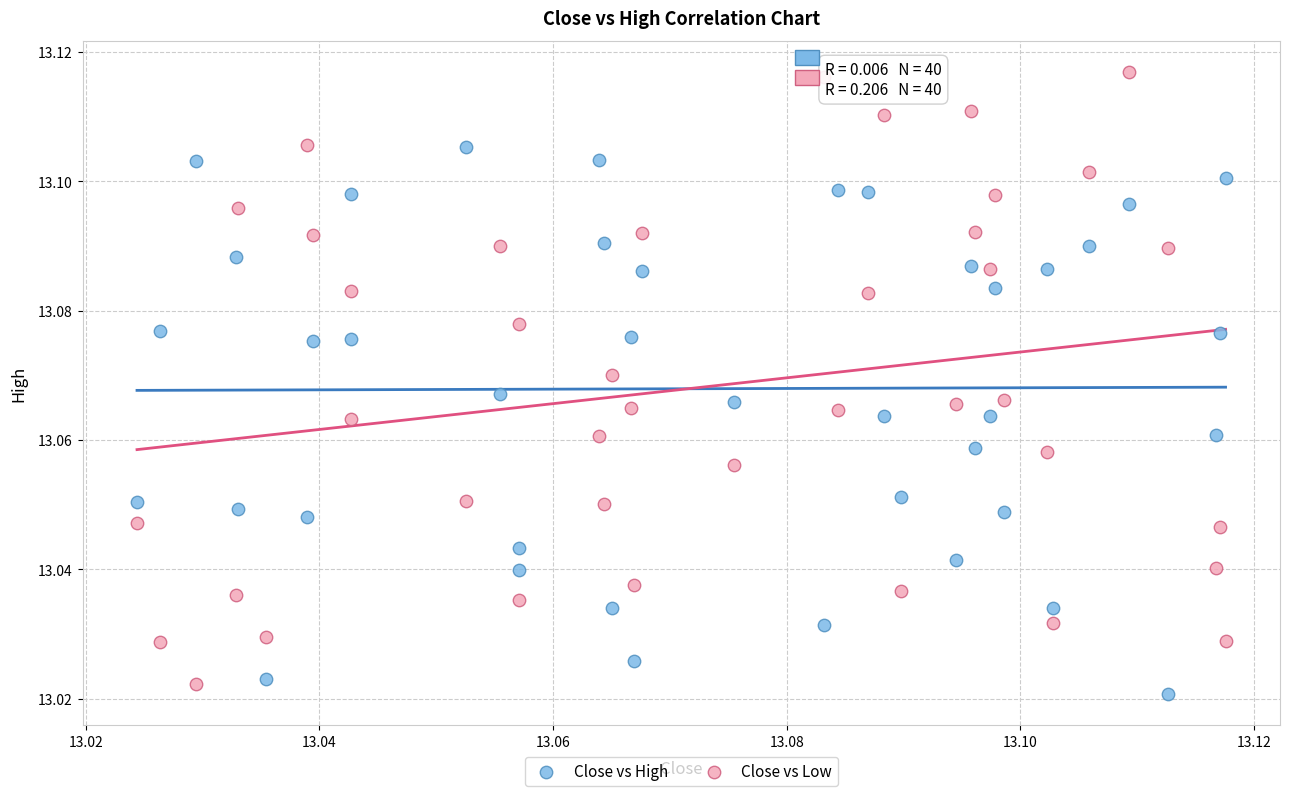

What are all the series names shown in the legend?

Close vs High, Close vs Low